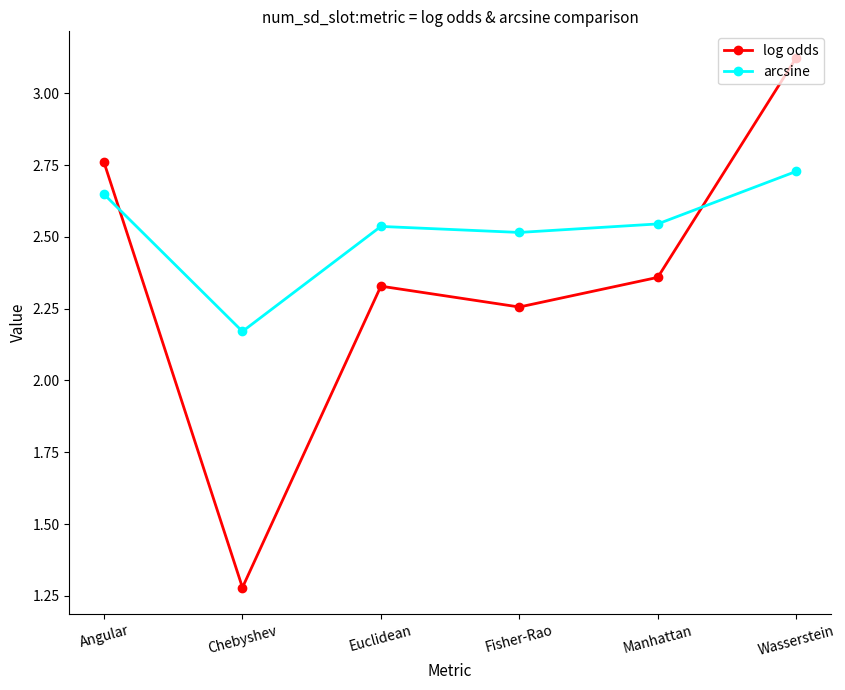

Is it true that arcsine equals 1.3 at Chebyshev?

False